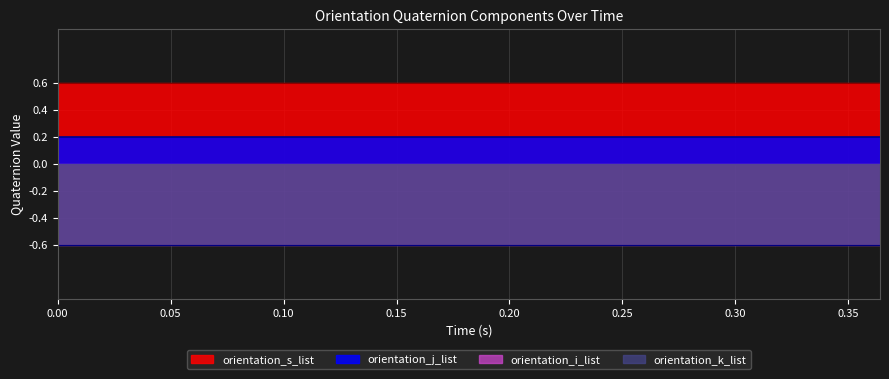

Rank the series at 0.206 from highest to lowest value.

orientation_s_list, orientation_j_list, orientation_i_list, orientation_k_list